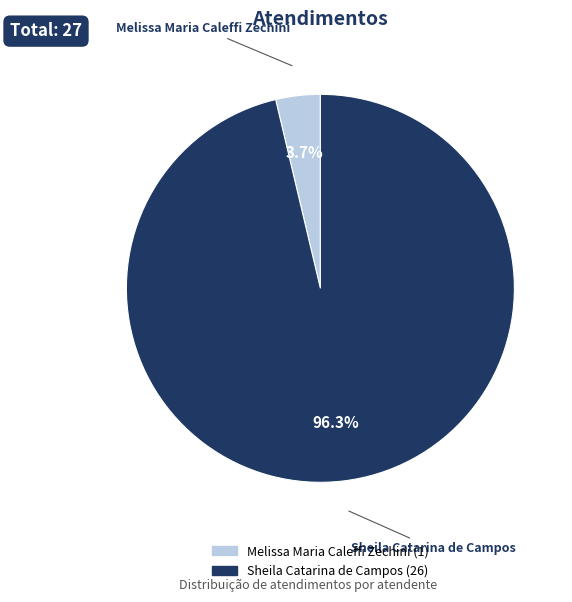

What is the total percentage of Melissa Maria Caleffi Zechini and Sheila Catarina de Campos?

100.0%